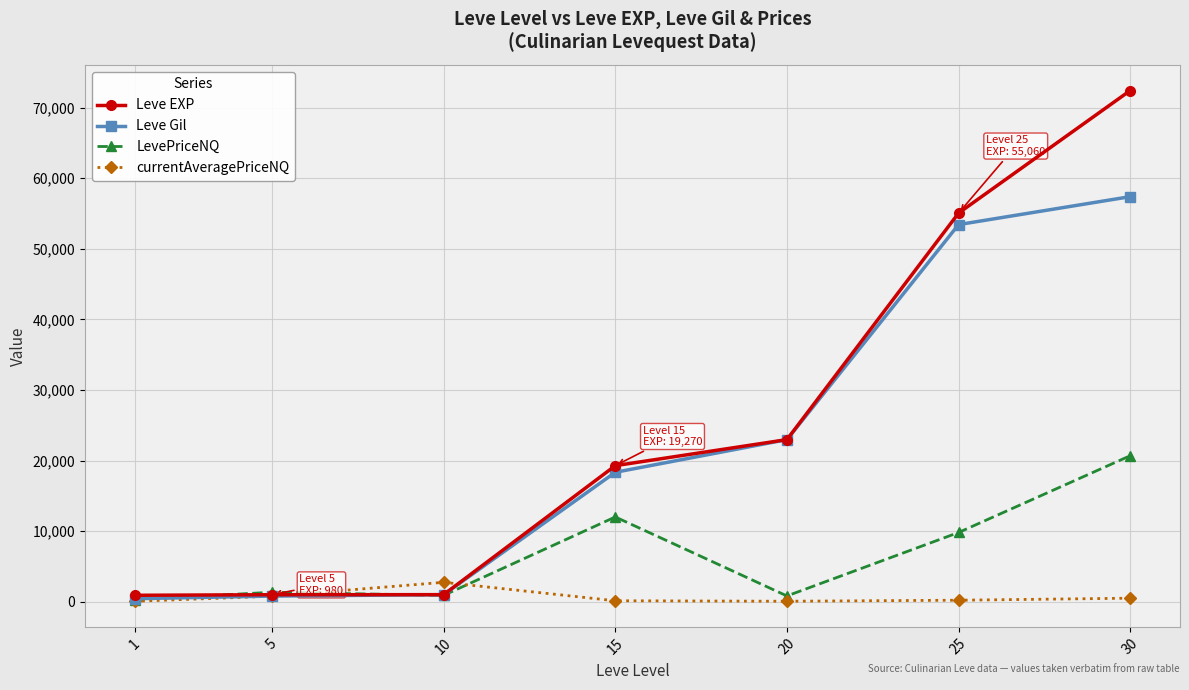

What is the average value of the currentAveragePriceNQ series?

632